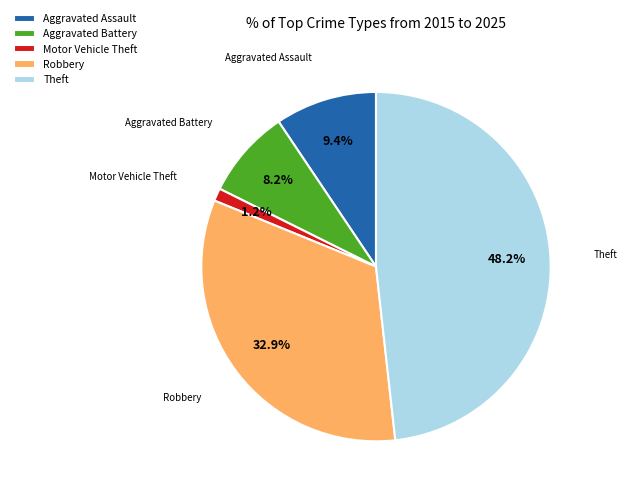

Is there a majority slice in this chart?

No